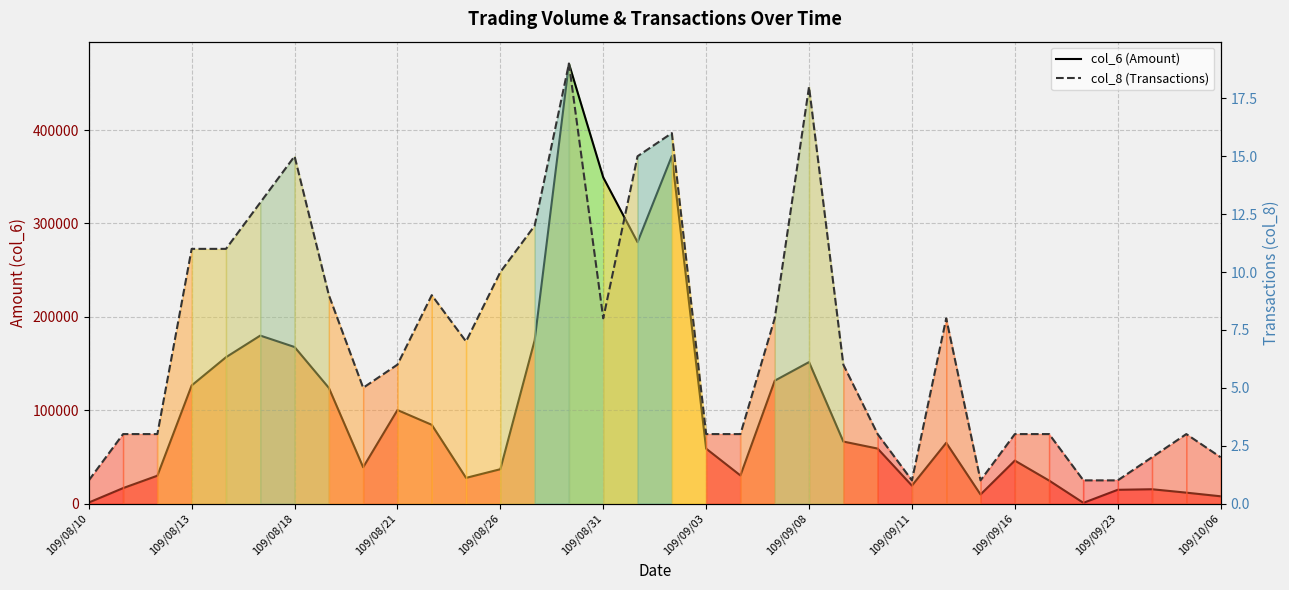

What is the total value across all series at 109/10/06?

7752